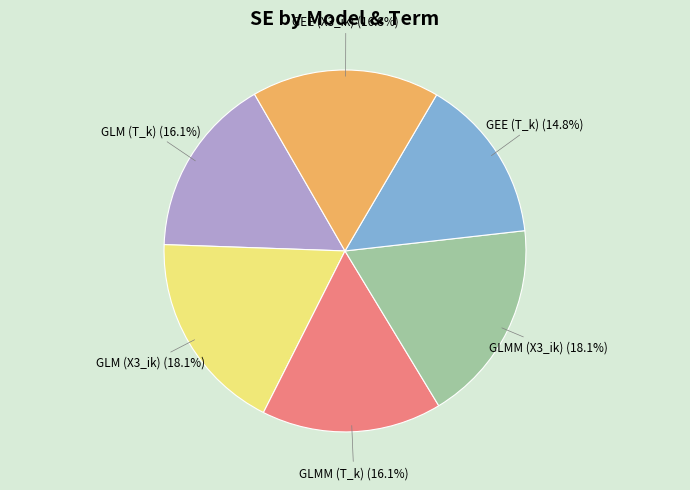

Is there any slice that represents more than half of the pie?

No